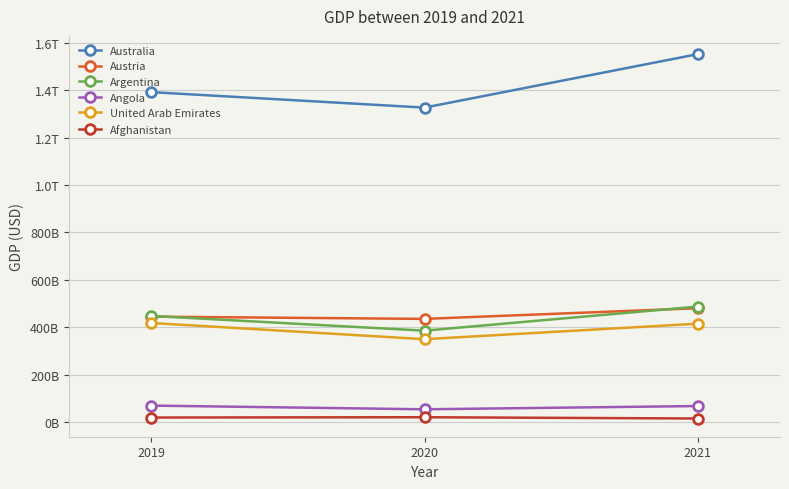

At which label is Afghanistan closest to 17465151894?

2019